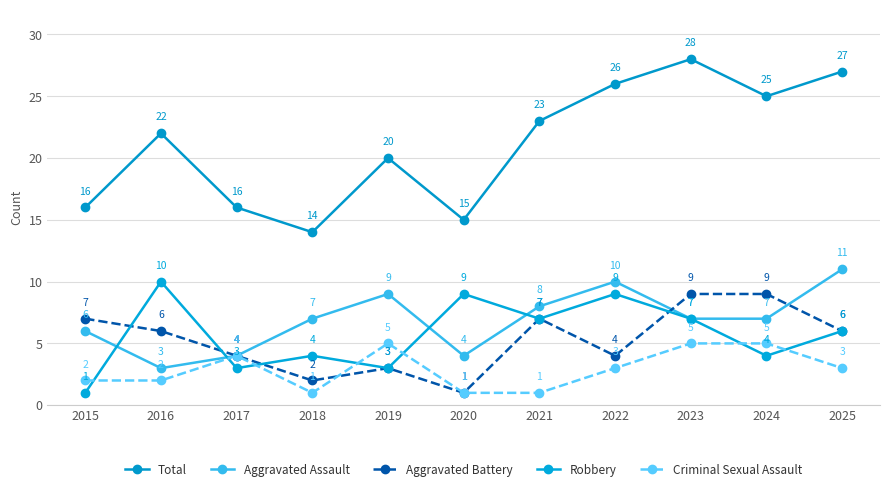

What is the difference between the Aggravated Battery values at 2016 and 2020?

5